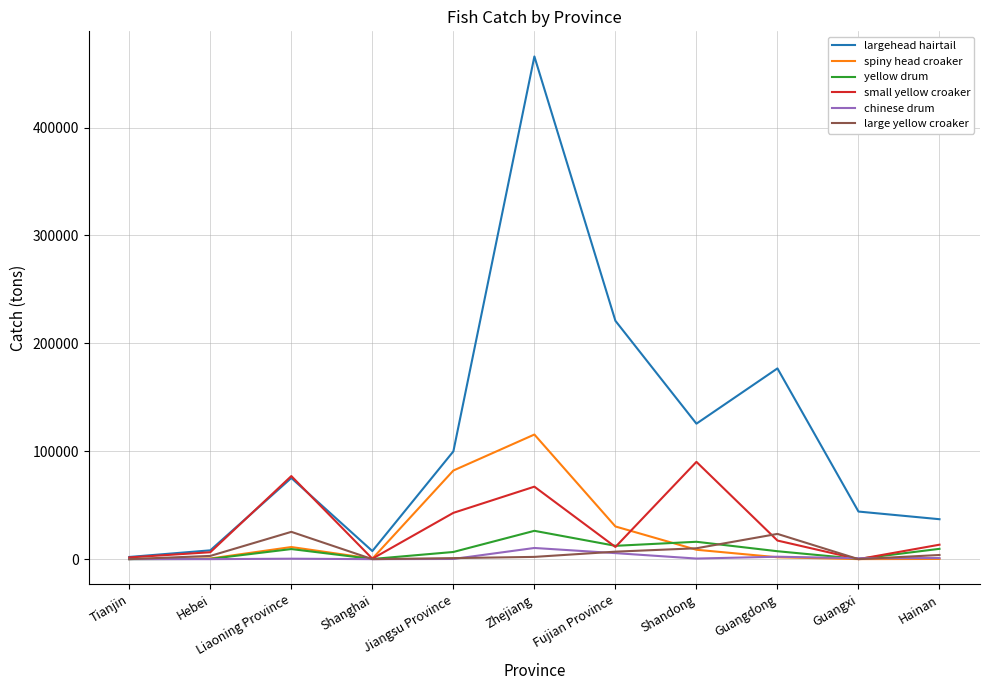

What is the difference between the maximum and minimum values in the large yellow croaker series?

25294